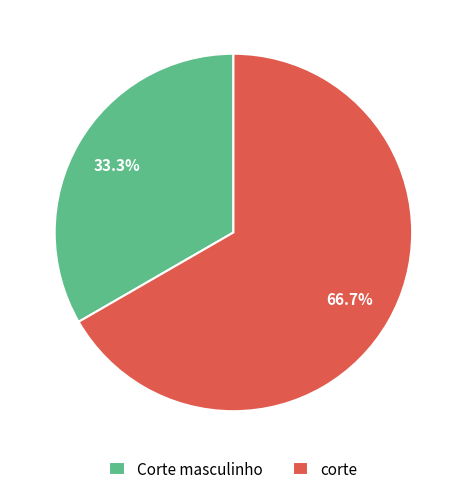

True or false: corte accounts for 73% of the total.

False